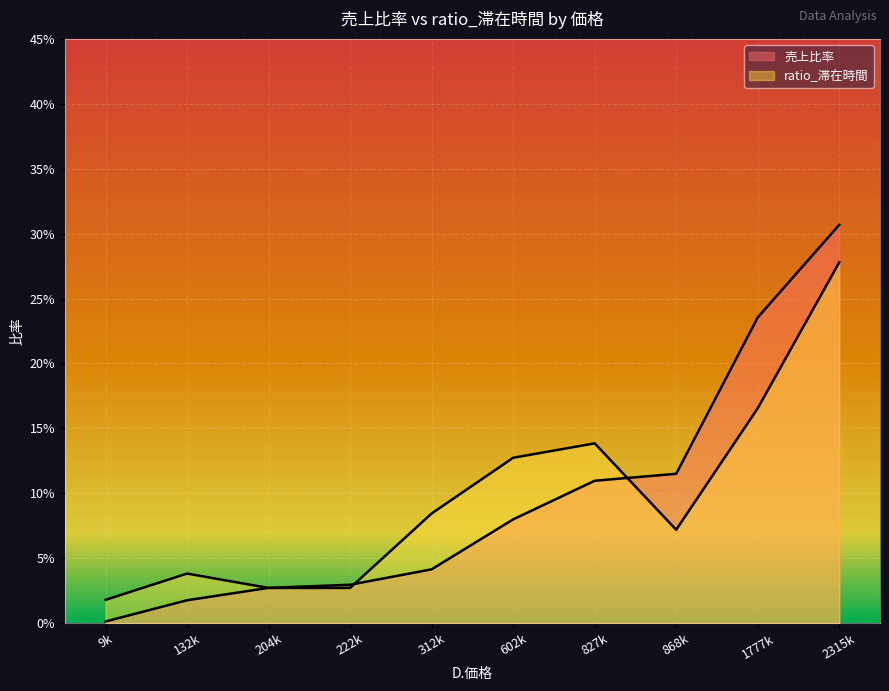

Is it true that 売上比率 equals 0.1 at 868140?

True